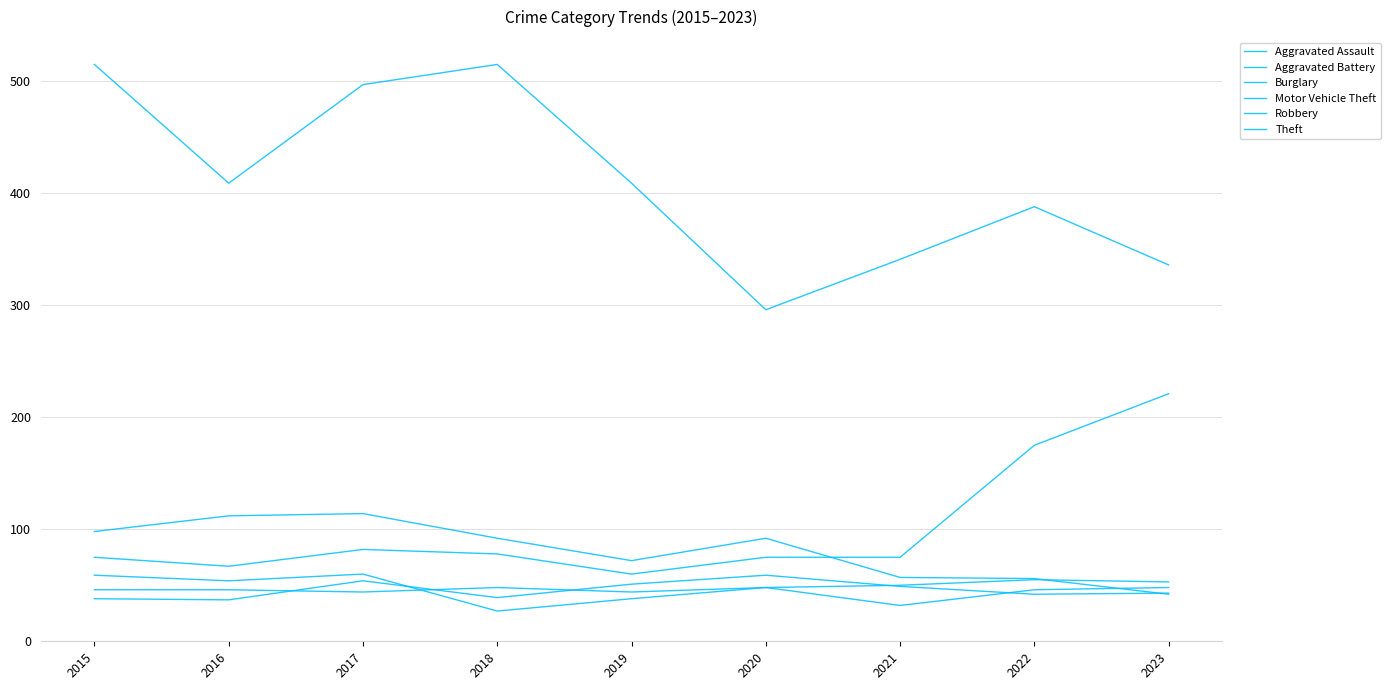

Which category has the highest value in the Robbery series?

2017